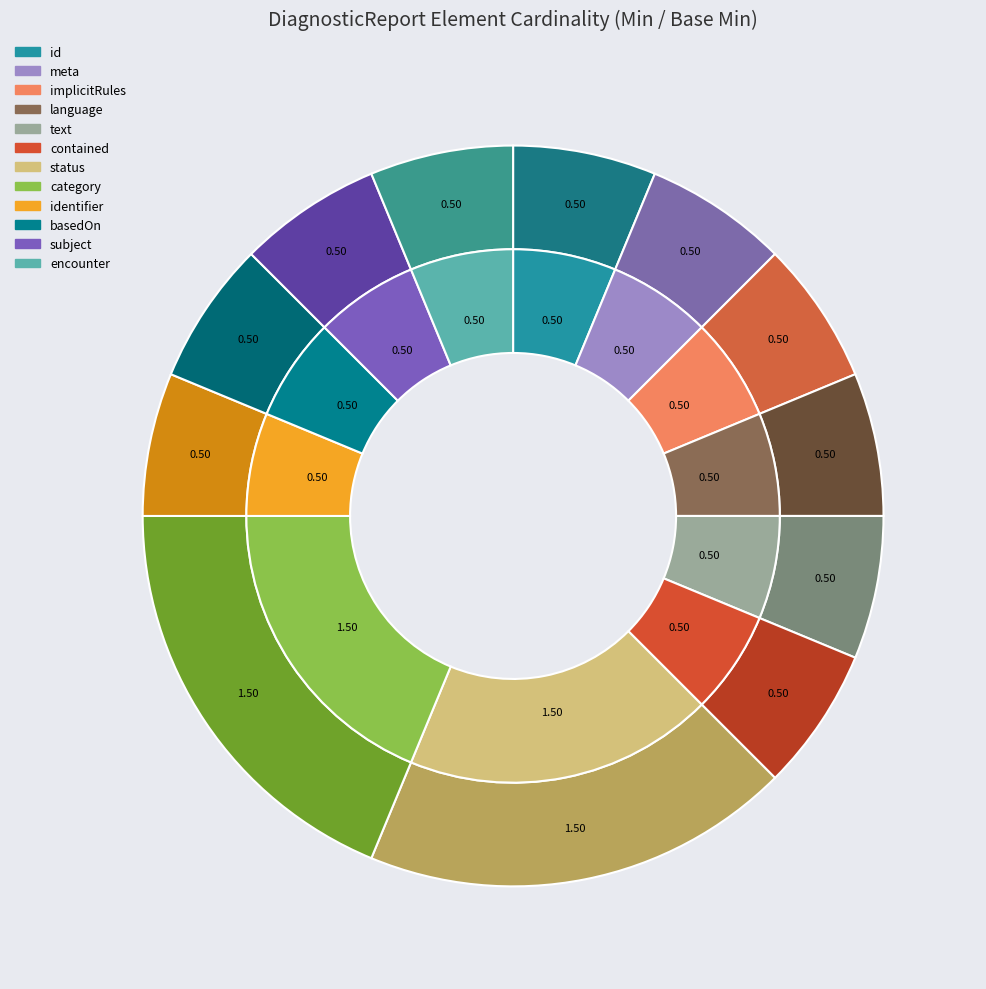

How many slices are in this pie chart?

12